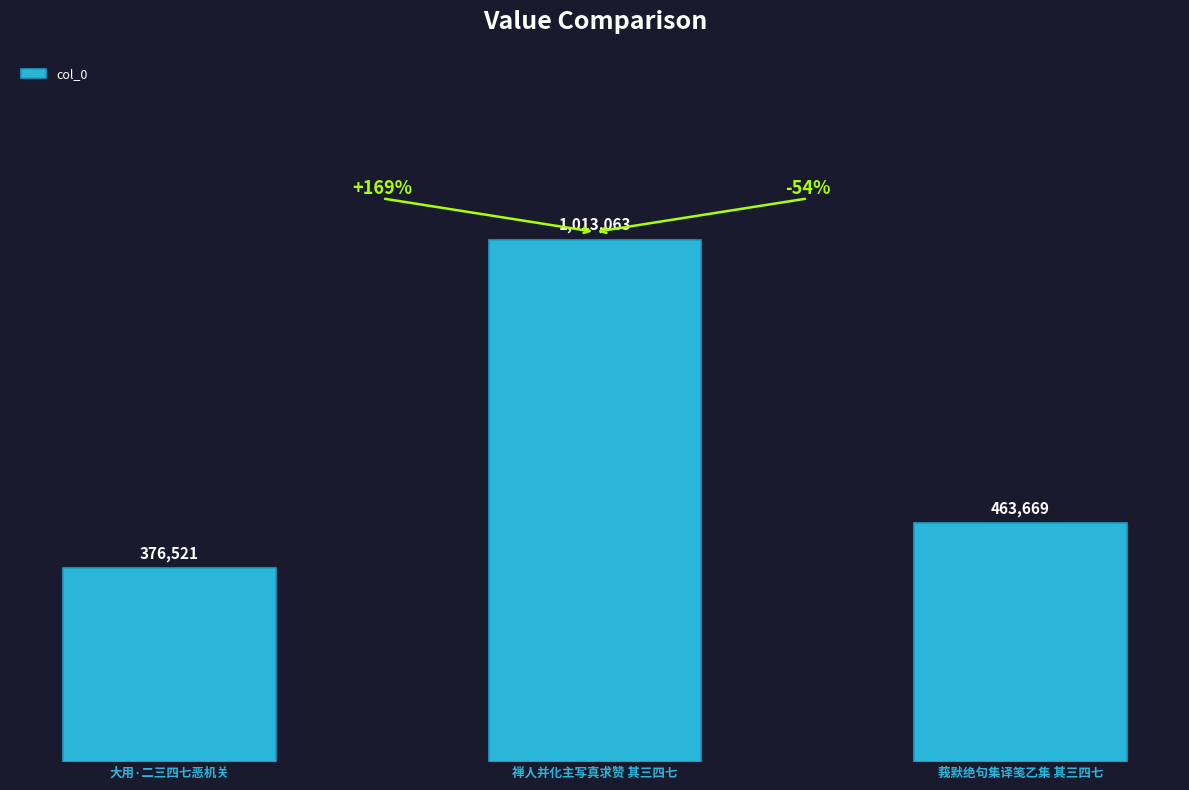

Are the bars horizontal?

No